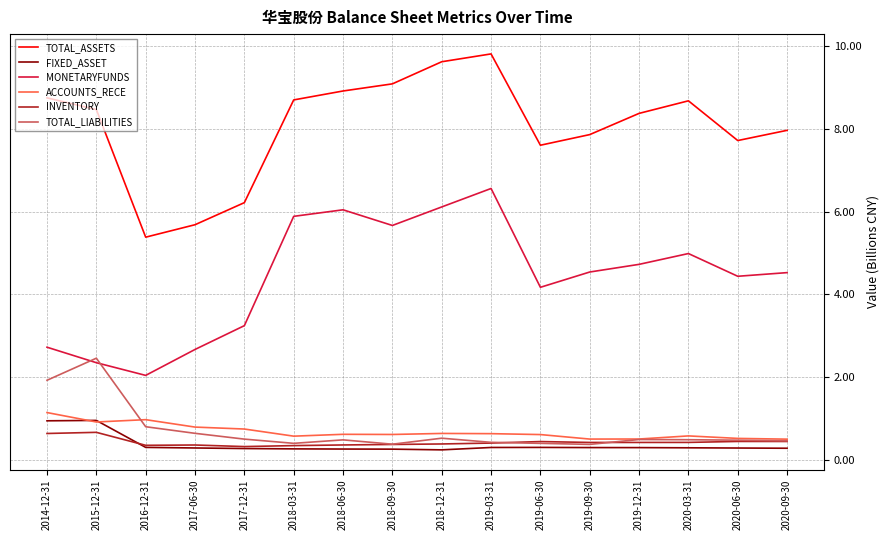

What is the minimum value shown in the chart?

0.2